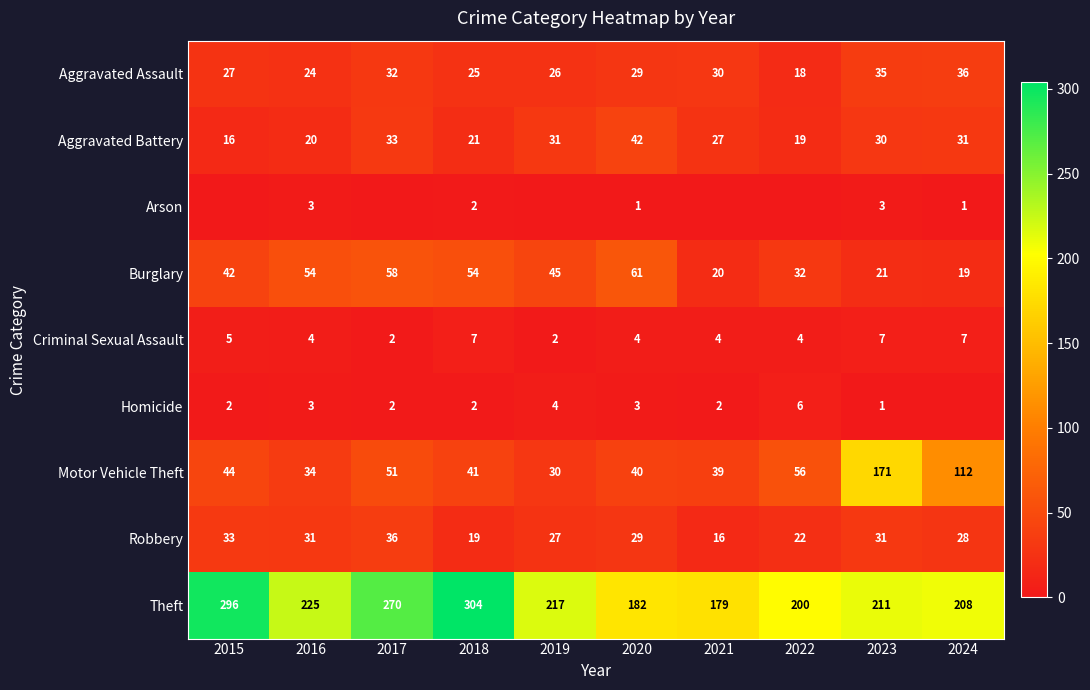

Is the value of Robbery at 2022 greater than the value of Homicide at 2024?

Yes